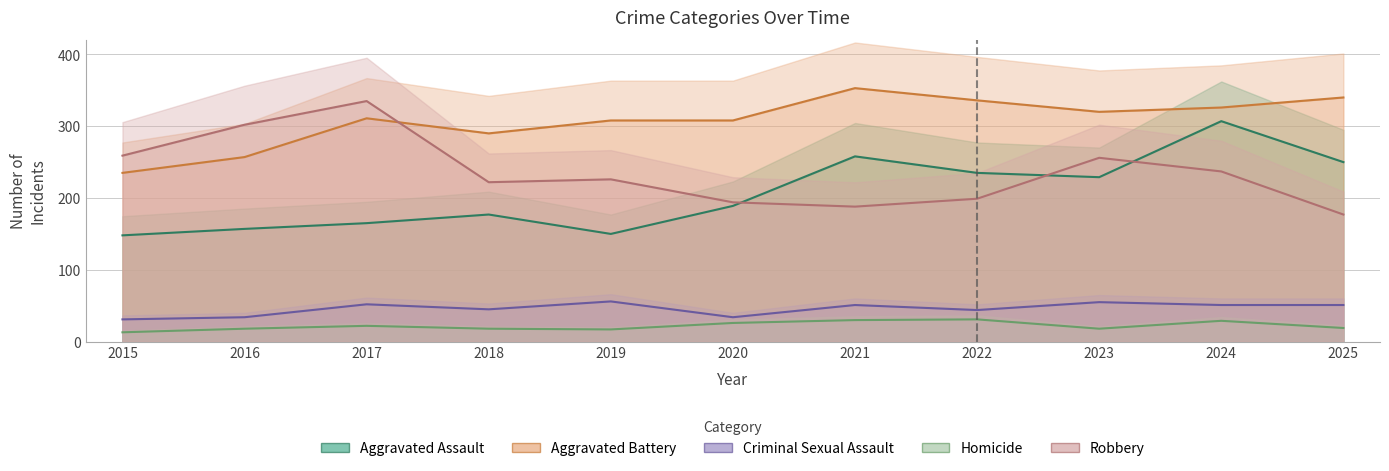

What are all the series names shown in the legend?

Aggravated Assault, Aggravated Battery, Criminal Sexual Assault, Homicide, Robbery